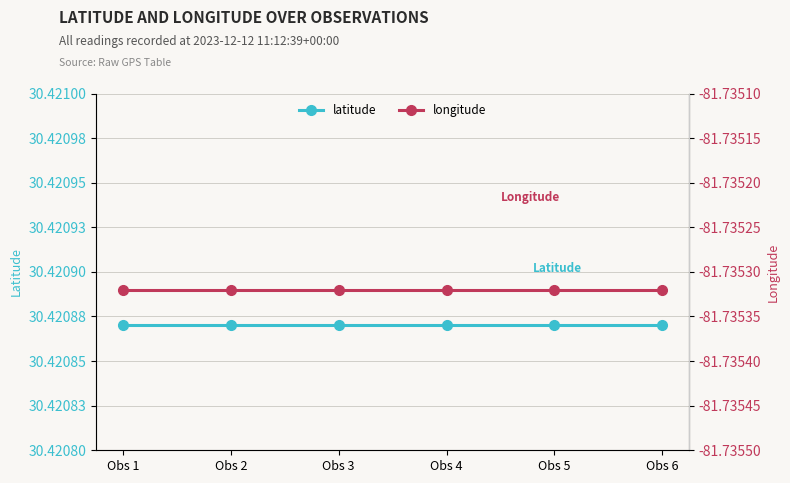

At which label does latitude reach its peak?

Obs 1